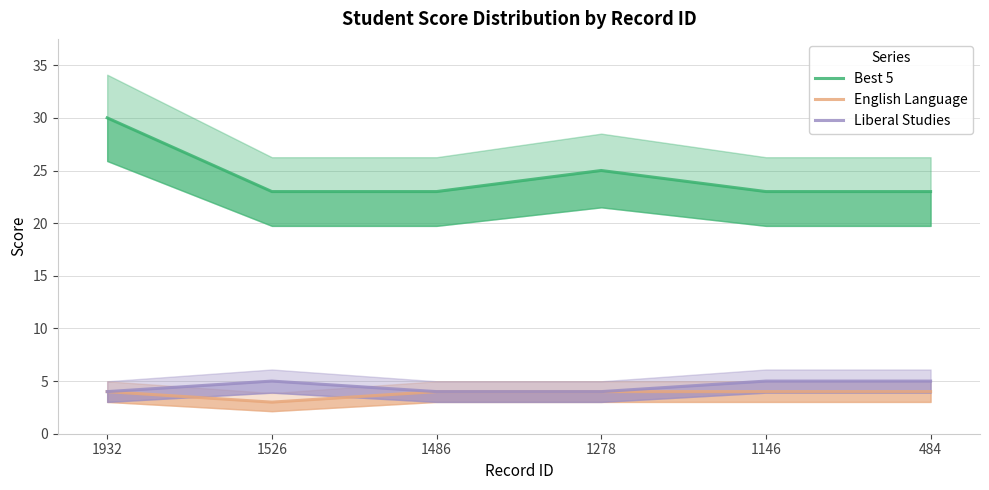

The value of Best 5 at 1146 is 23. True or false?

True